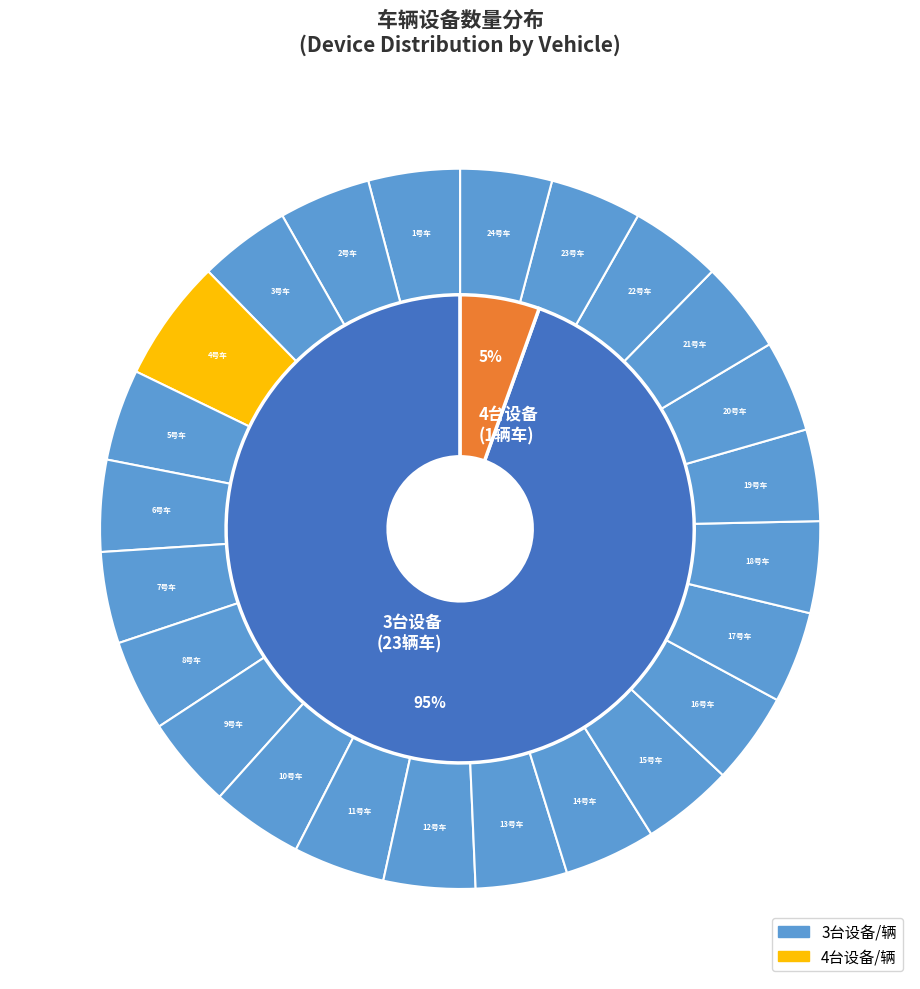

Is 15号车 the majority of the pie?

No